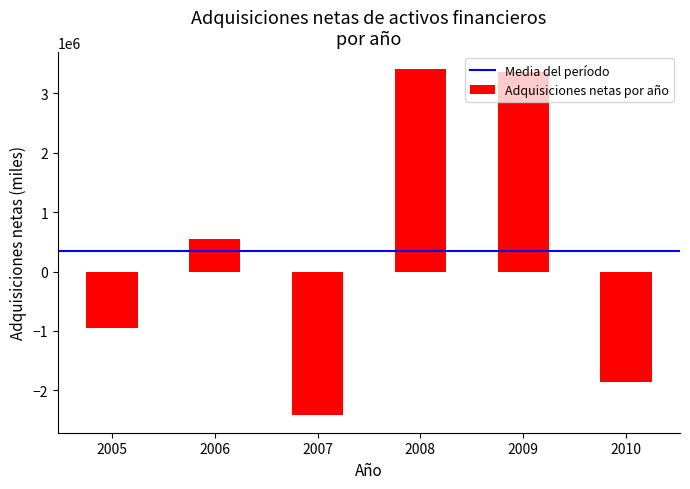

Which category has the highest value across all series?

2008